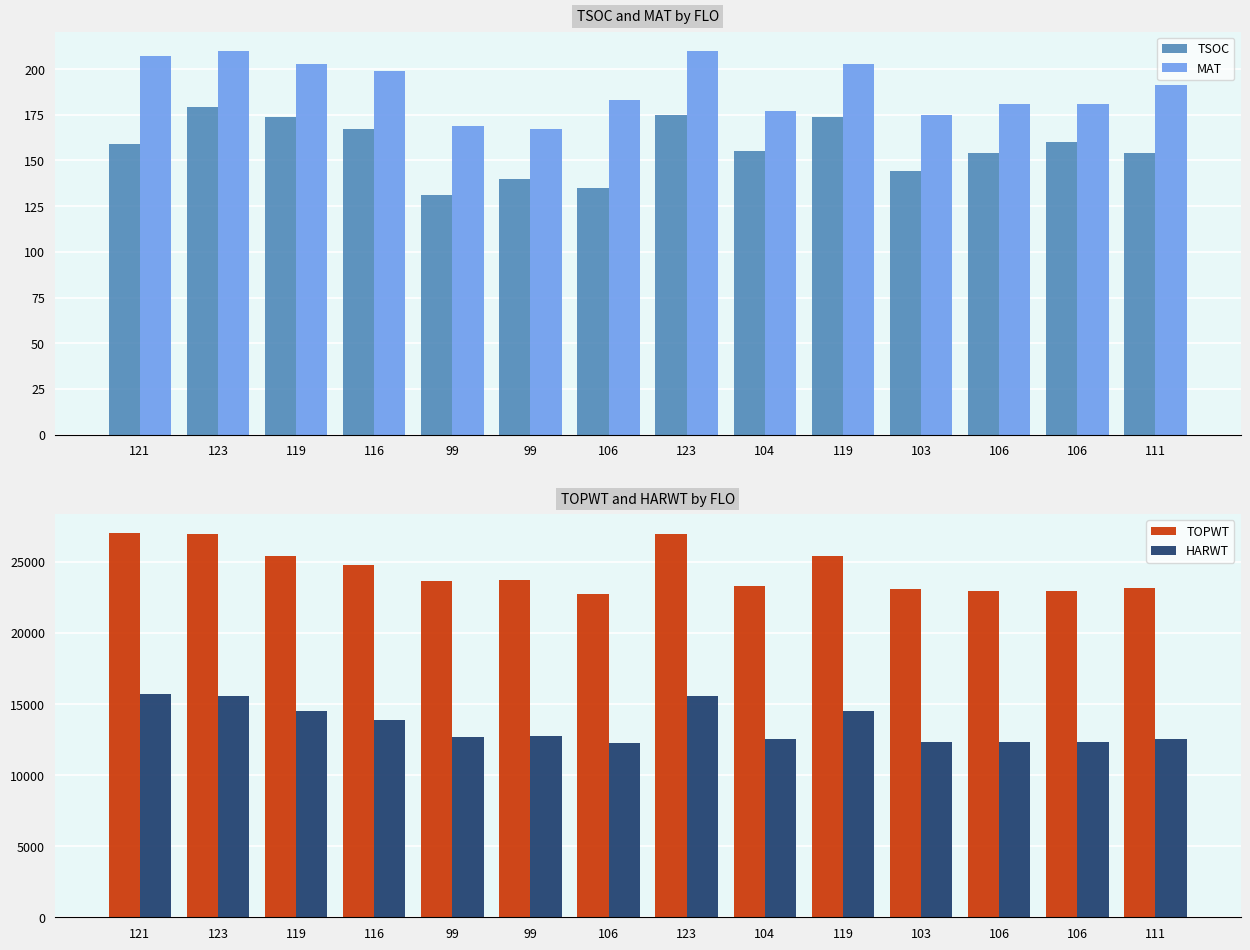

Which category has the lowest value across all series?

99